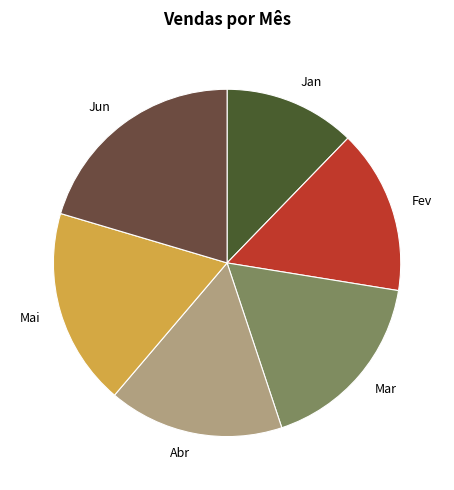

How many slices are in this pie chart?

6